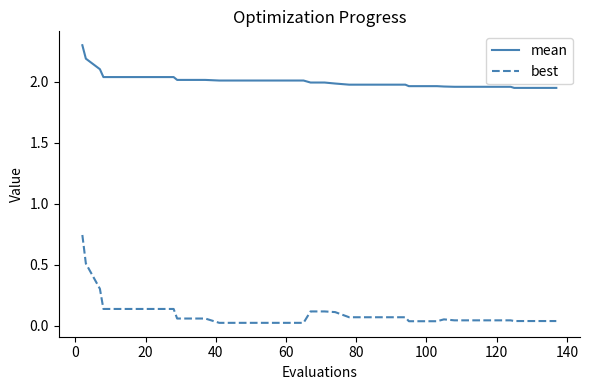

Which series has the widest spread of values?

best